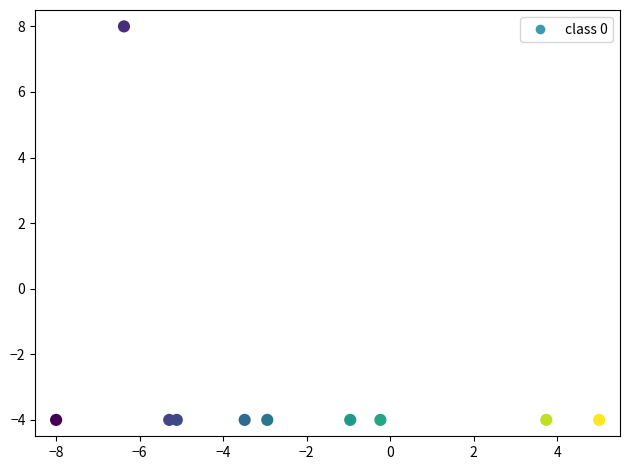

What is the average Y value?

-3